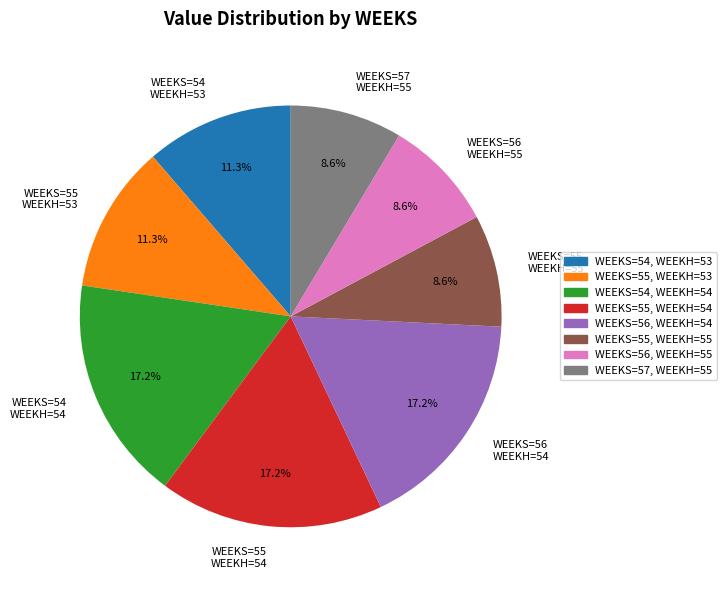

Is there any slice that represents more than half of the pie?

No